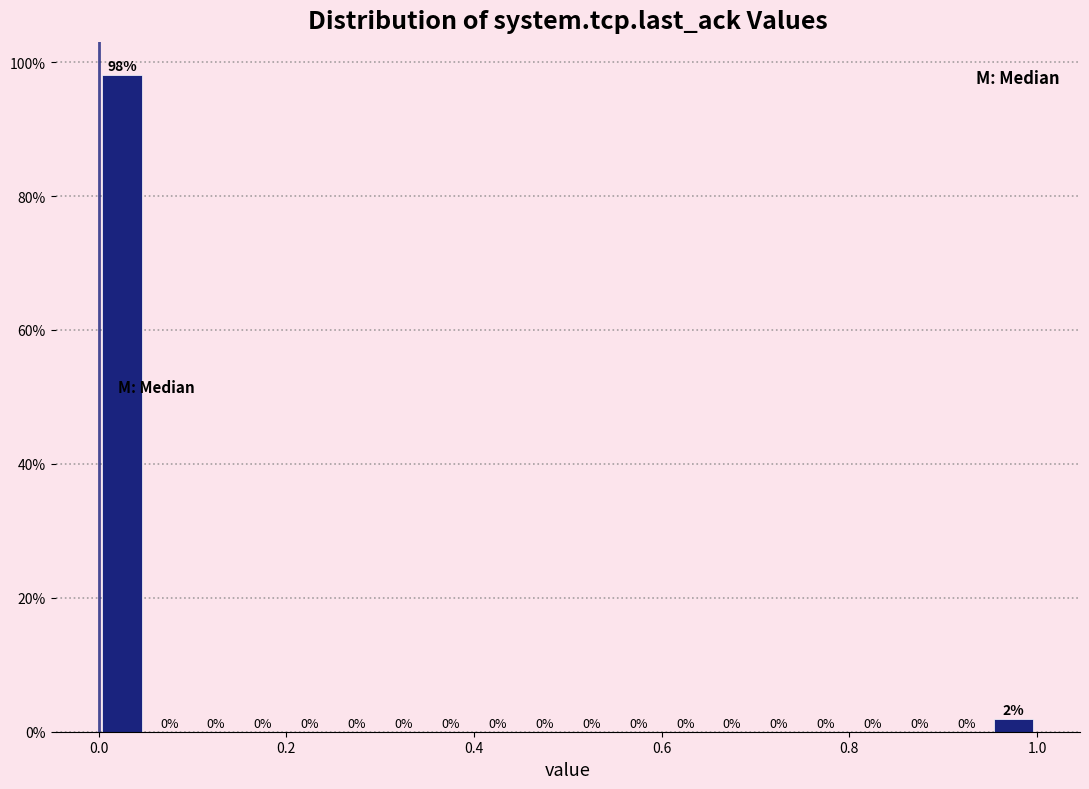

Around what value on the x-axis is the tallest bar? Give the approximate position of its centre, as read against the axis.

0.02